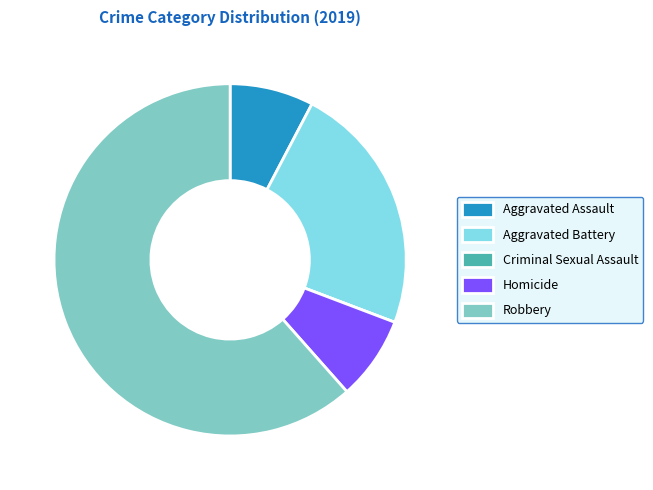

Which slice is the largest?

Robbery